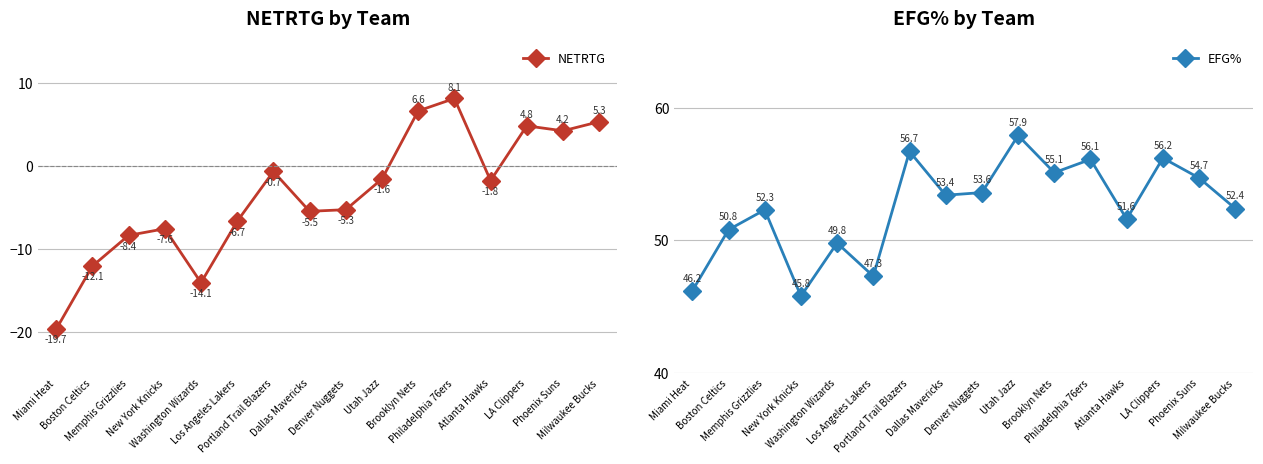

At which category is the sum across all series the highest?

Philadelphia 76ers